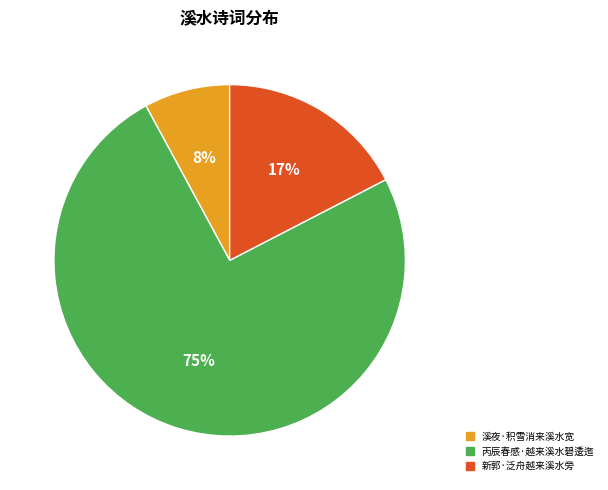

Approximately how many times larger is the value at 溪夜·积雪消来溪水宽 compared to 新郭·泛舟越来溪水旁?

0.5